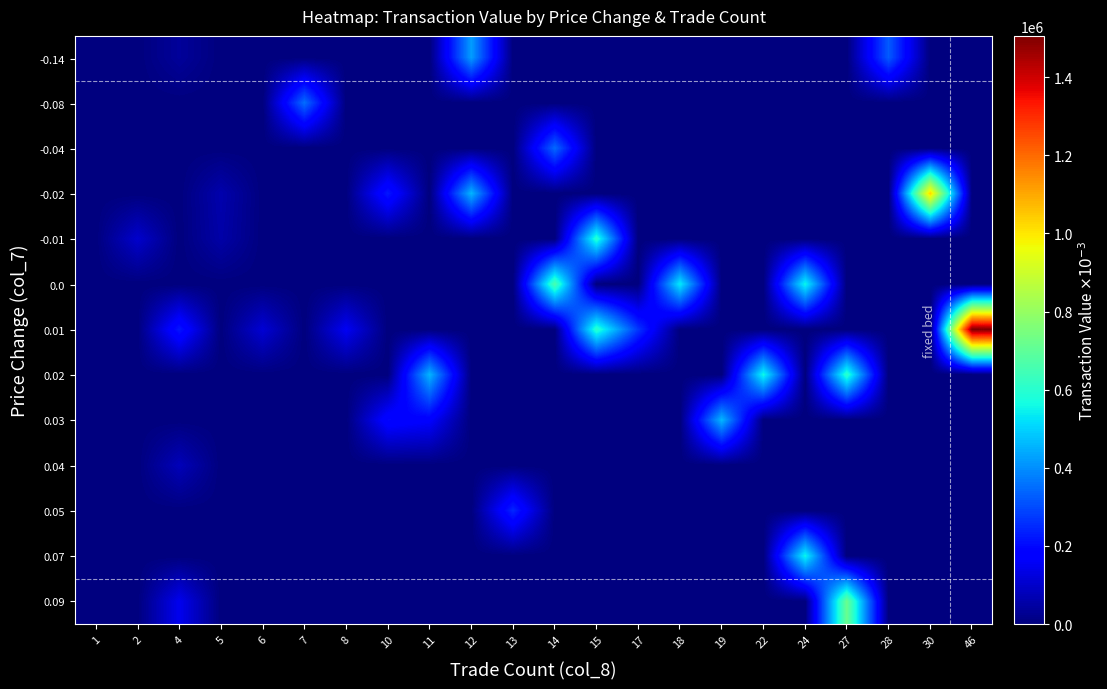

At which category is the sum across all series the highest?

46